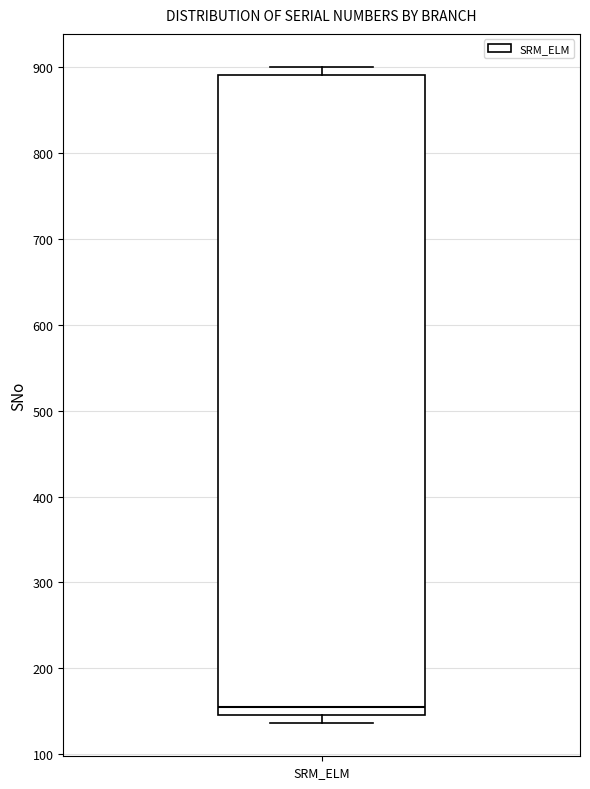

Read this box plot against the y-axis: the position of the median line, the range covered by the box, and the ends of both whiskers. The values are not printed on the chart, so give them approximately, as read against the axis.

median 160, box 150 to 890, whiskers 140 to 900